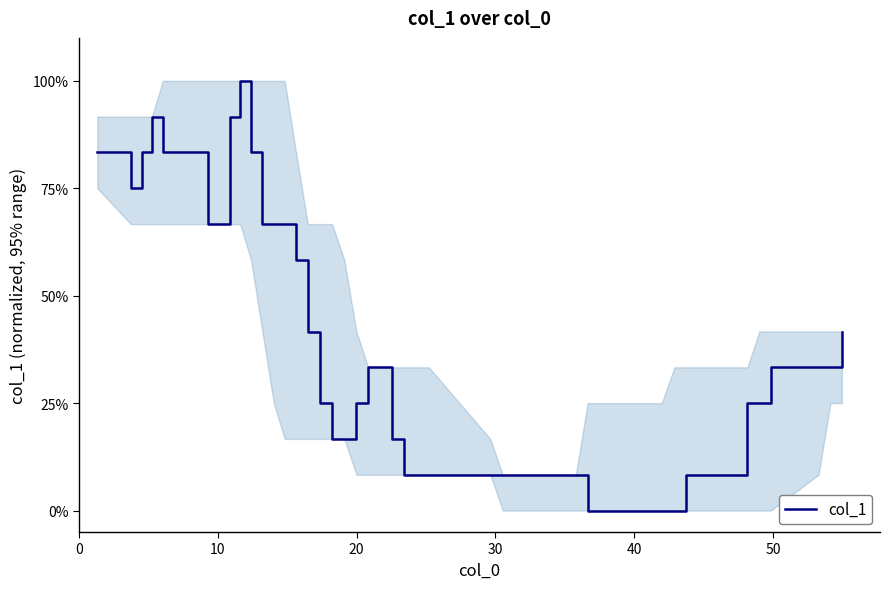

How many lines are shown in the chart?

1